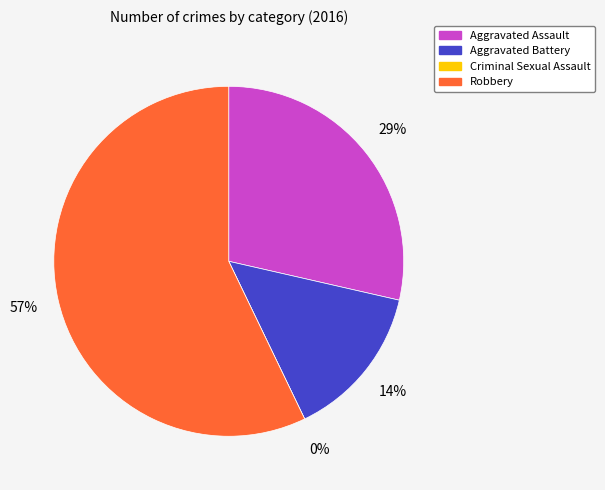

What is the change in value from Aggravated Assault to Robbery?

+2